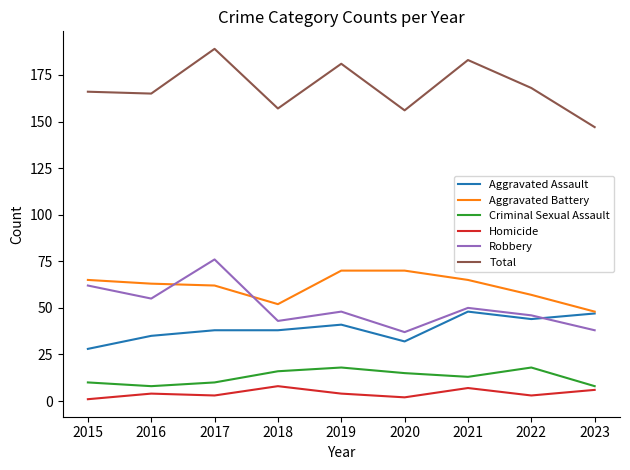

True or false: Aggravated Assault and Total cross at least once.

False